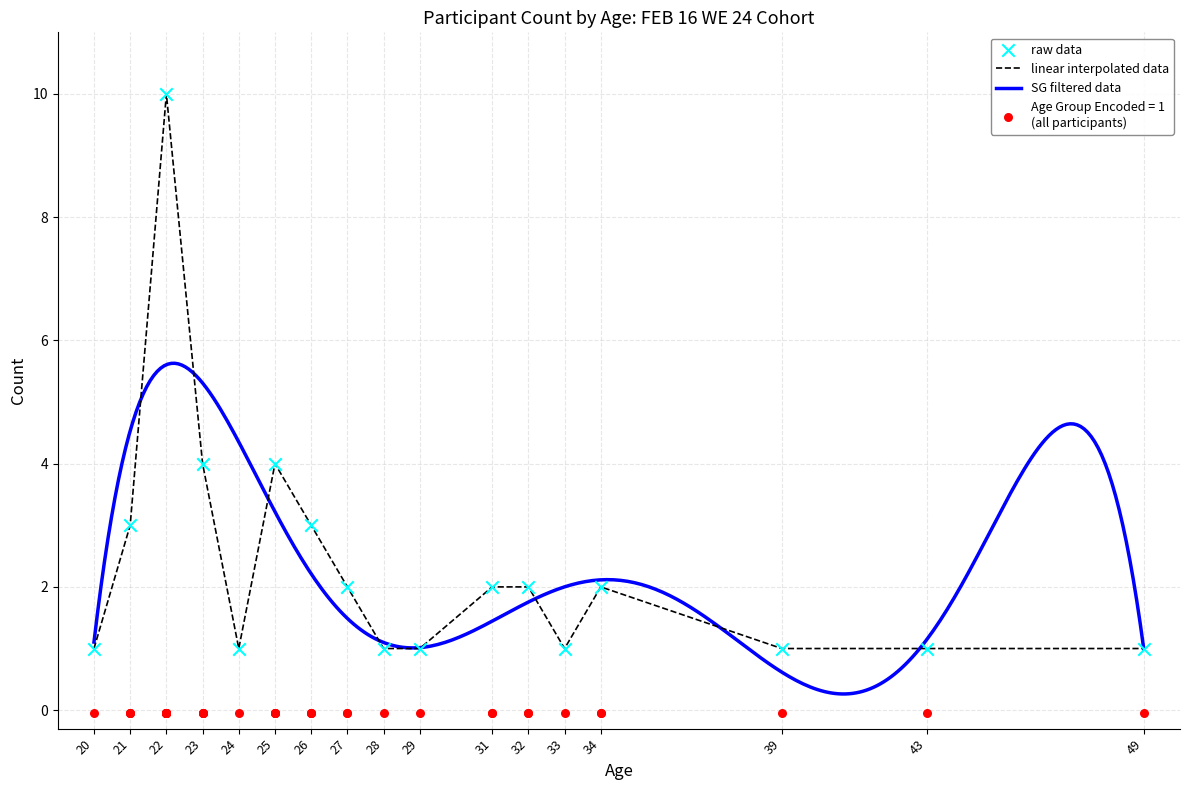

Approximately how many times larger is the value at 20 compared to 31?

0.5